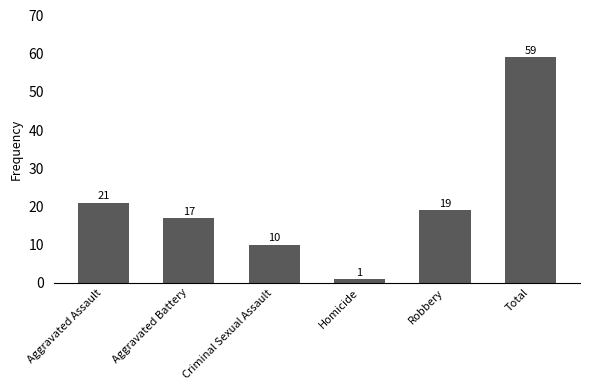

Which category has the lowest value across all series?

Homicide